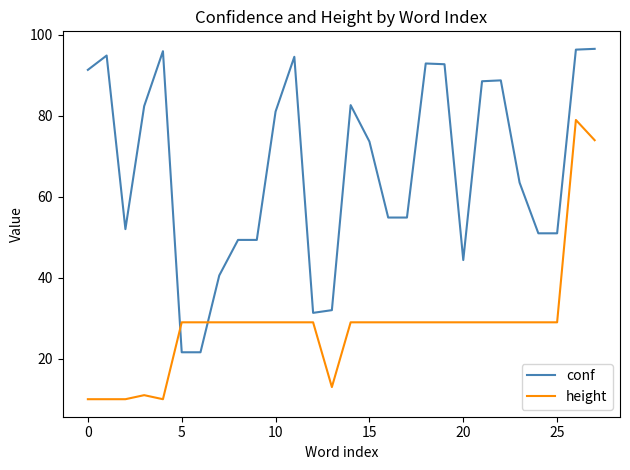

What is the difference between the maximum and minimum values in the height series?

69.0